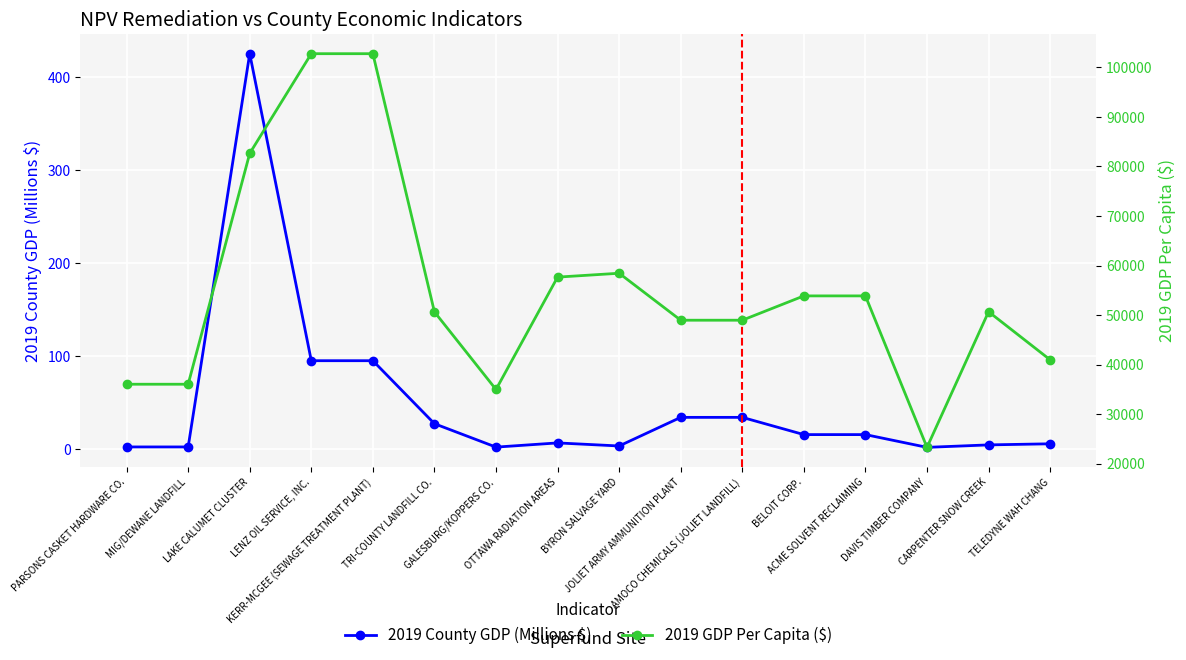

How many values in the 2019 GDP Per Capita ($) series exceed 50666?

8